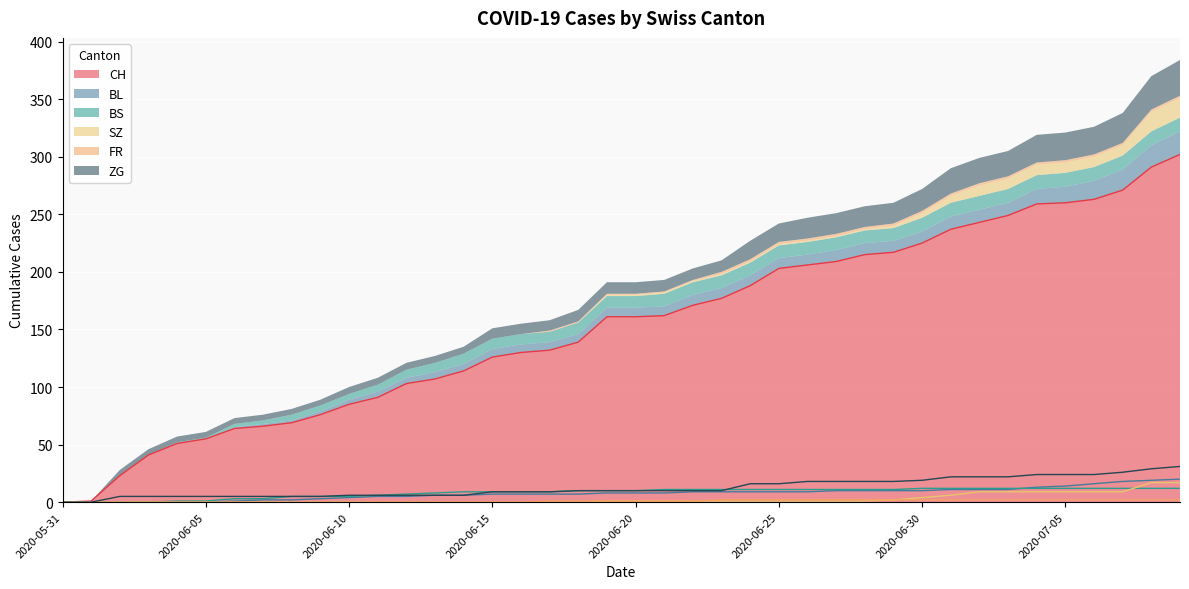

Reading right to left, what are all the values shown in this chart?

CH: 2020-07-09=302	2020-07-08=291	2020-07-07=271	2020-07-06=263	2020-07-05=260	2020-07-04=259	2020-07-03=249	2020-07-02=243	2020-07-01=237	2020-06-30=225	2020-06-29=217	2020-06-28=215	2020-06-27=209	2020-06-26=206	2020-06-25=203	2020-06-24=188	2020-06-23=177	2020-06-22=171	2020-06-21=162	2020-06-20=161	2020-06-19=161	2020-06-18=139	2020-06-17=132	2020-06-16=130	2020-06-15=126	2020-06-14=114	2020-06-13=107	2020-06-12=103	2020-06-11=91	2020-06-10=85	2020-06-09=76	2020-06-08=69	2020-06-07=66	2020-06-06=64	2020-06-05=55	2020-06-04=51	2020-06-03=41	2020-06-02=23	2020-06-01=1	2020-05-31=0
BL: 2020-07-09=20	2020-07-08=19	2020-07-07=18	2020-07-06=16	2020-07-05=14	2020-07-04=13	2020-07-03=11	2020-07-02=11	2020-07-01=11	2020-06-30=10	2020-06-29=10	2020-06-28=10	2020-06-27=10	2020-06-26=9	2020-06-25=9	2020-06-24=9	2020-06-23=9	2020-06-22=9	2020-06-21=8	2020-06-20=8	2020-06-19=8	2020-06-18=7	2020-06-17=7	2020-06-16=7	2020-06-15=7	2020-06-14=6	2020-06-13=6	2020-06-12=5	2020-06-11=5	2020-06-10=4	2020-06-09=3	2020-06-08=2	2020-06-07=2	2020-06-06=1	2020-06-05=0	2020-06-04=0	2020-06-03=0	2020-06-02=0	2020-06-01=0	2020-05-31=0
BS: 2020-07-09=12	2020-07-08=12	2020-07-07=12	2020-07-06=12	2020-07-05=12	2020-07-04=12	2020-07-03=12	2020-07-02=12	2020-07-01=12	2020-06-30=12	2020-06-29=11	2020-06-28=11	2020-06-27=11	2020-06-26=11	2020-06-25=11	2020-06-24=11	2020-06-23=11	2020-06-22=11	2020-06-21=11	2020-06-20=10	2020-06-19=10	2020-06-18=10	2020-06-17=9	2020-06-16=9	2020-06-15=9	2020-06-14=9	2020-06-13=8	2020-06-12=7	2020-06-11=6	2020-06-10=5	2020-06-09=5	2020-06-08=5	2020-06-07=3	2020-06-06=3	2020-06-05=1	2020-06-04=1	2020-06-03=0	2020-06-02=0	2020-06-01=0	2020-05-31=0
SZ: 2020-07-09=17	2020-07-08=17	2020-07-07=9	2020-07-06=9	2020-07-05=9	2020-07-04=9	2020-07-03=9	2020-07-02=9	2020-07-01=6	2020-06-30=4	2020-06-29=2	2020-06-28=1	2020-06-27=1	2020-06-26=1	2020-06-25=1	2020-06-24=1	2020-06-23=1	2020-06-22=1	2020-06-21=1	2020-06-20=1	2020-06-19=1	2020-06-18=0	2020-06-17=0	2020-06-16=0	2020-06-15=0	2020-06-14=0	2020-06-13=0	2020-06-12=0	2020-06-11=0	2020-06-10=0	2020-06-09=0	2020-06-08=0	2020-06-07=0	2020-06-06=0	2020-06-05=0	2020-06-04=0	2020-06-03=0	2020-06-02=0	2020-06-01=0	2020-05-31=0
FR: 2020-07-09=2	2020-07-08=2	2020-07-07=2	2020-07-06=2	2020-07-05=2	2020-07-04=2	2020-07-03=2	2020-07-02=2	2020-07-01=2	2020-06-30=2	2020-06-29=2	2020-06-28=2	2020-06-27=2	2020-06-26=2	2020-06-25=2	2020-06-24=2	2020-06-23=2	2020-06-22=1	2020-06-21=1	2020-06-20=1	2020-06-19=1	2020-06-18=1	2020-06-17=1	2020-06-16=0	2020-06-15=0	2020-06-14=0	2020-06-13=0	2020-06-12=0	2020-06-11=0	2020-06-10=0	2020-06-09=0	2020-06-08=0	2020-06-07=0	2020-06-06=0	2020-06-05=0	2020-06-04=0	2020-06-03=0	2020-06-02=0	2020-06-01=0	2020-05-31=0
ZG: 2020-07-09=31	2020-07-08=29	2020-07-07=26	2020-07-06=24	2020-07-05=24	2020-07-04=24	2020-07-03=22	2020-07-02=22	2020-07-01=22	2020-06-30=19	2020-06-29=18	2020-06-28=18	2020-06-27=18	2020-06-26=18	2020-06-25=16	2020-06-24=16	2020-06-23=10	2020-06-22=10	2020-06-21=10	2020-06-20=10	2020-06-19=10	2020-06-18=10	2020-06-17=9	2020-06-16=9	2020-06-15=9	2020-06-14=6	2020-06-13=6	2020-06-12=6	2020-06-11=6	2020-06-10=6	2020-06-09=5	2020-06-08=5	2020-06-07=5	2020-06-06=5	2020-06-05=5	2020-06-04=5	2020-06-03=5	2020-06-02=5	2020-06-01=0	2020-05-31=0